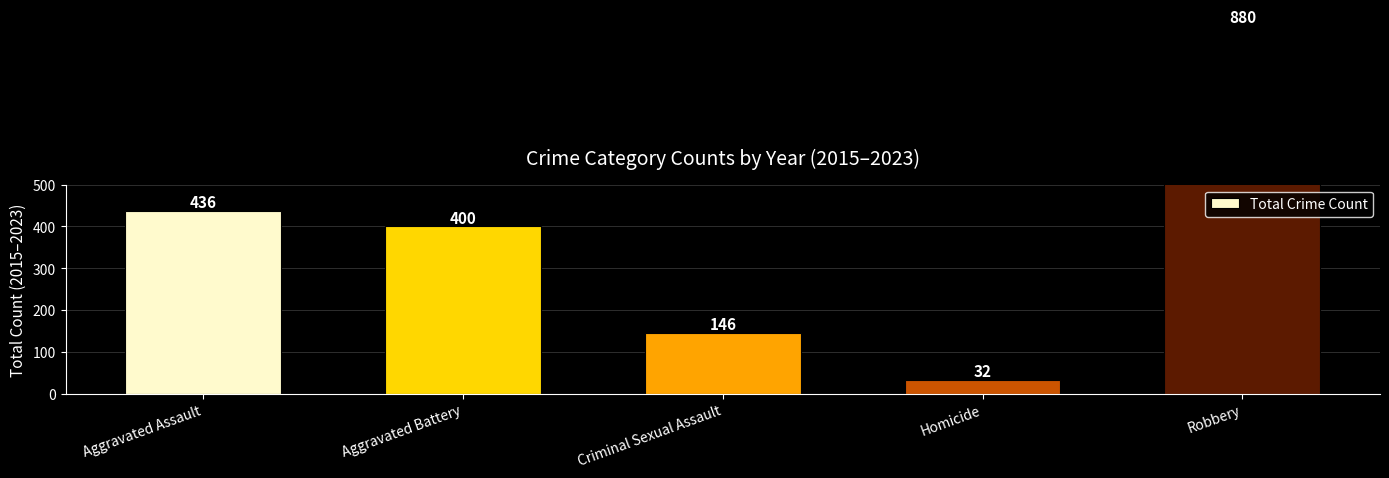

At which category does the chart reach its minimum across all series?

Homicide